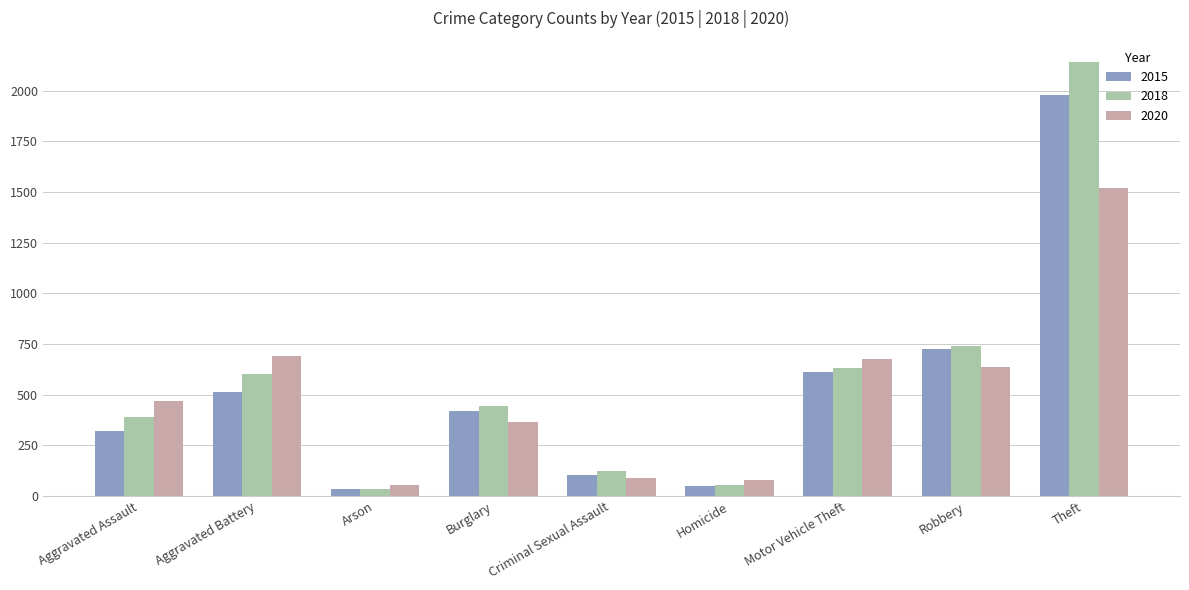

Rank the series by their maximum value, from highest to lowest.

2018, 2015, 2020